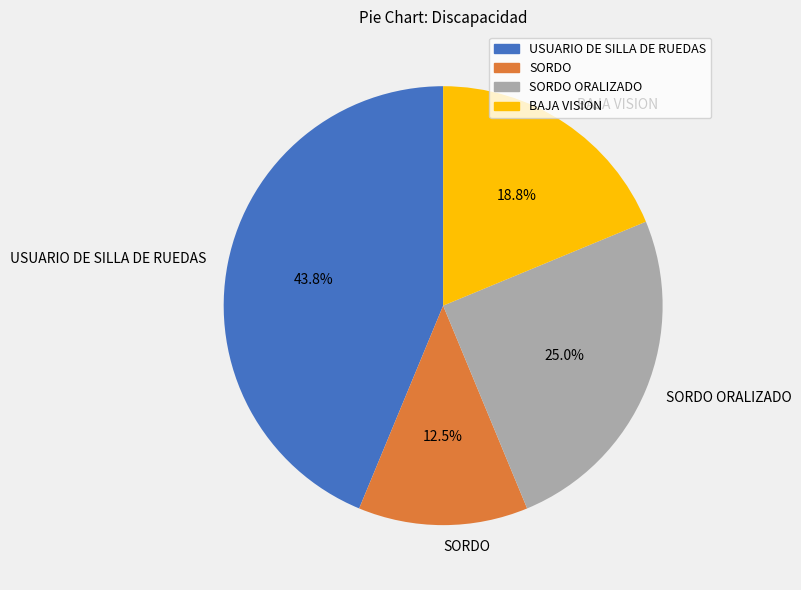

Which slice is the largest?

USUARIO DE SILLA DE RUEDAS